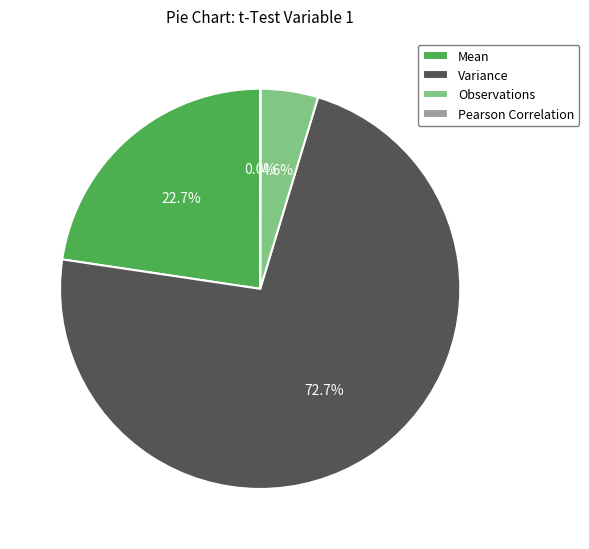

What is the majority slice?

Variance